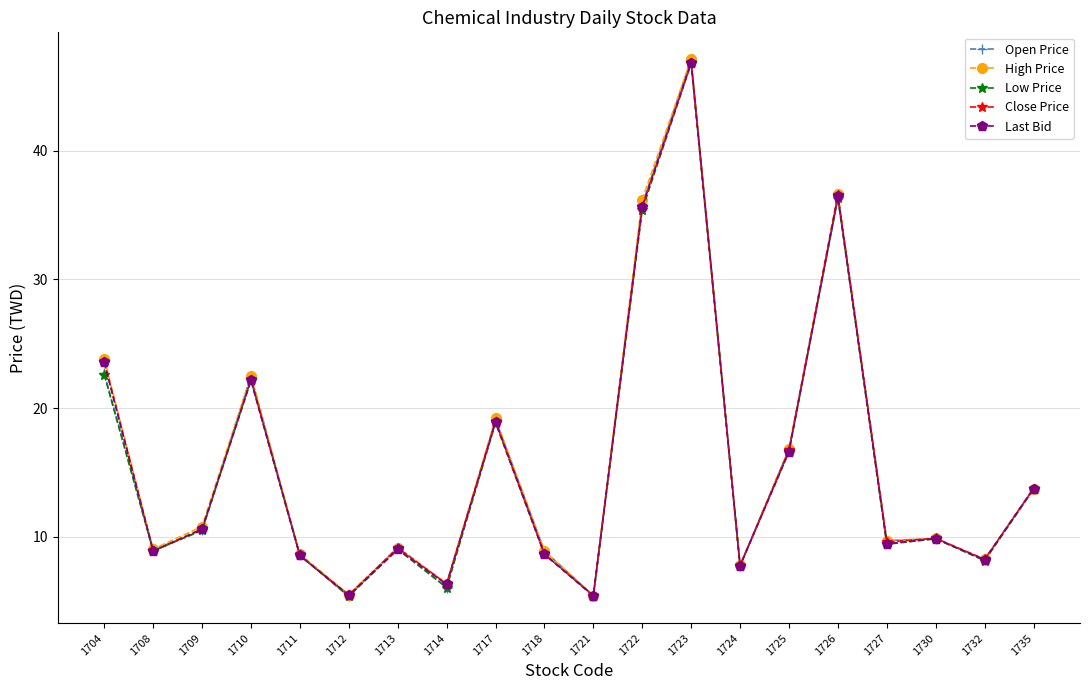

What is the minimum value shown in the chart?

5.4